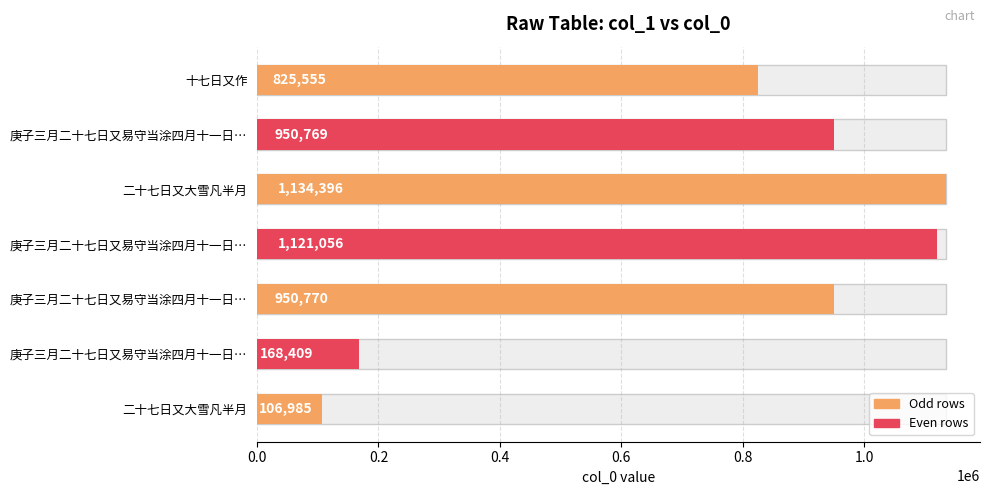

What is the average value?

751134